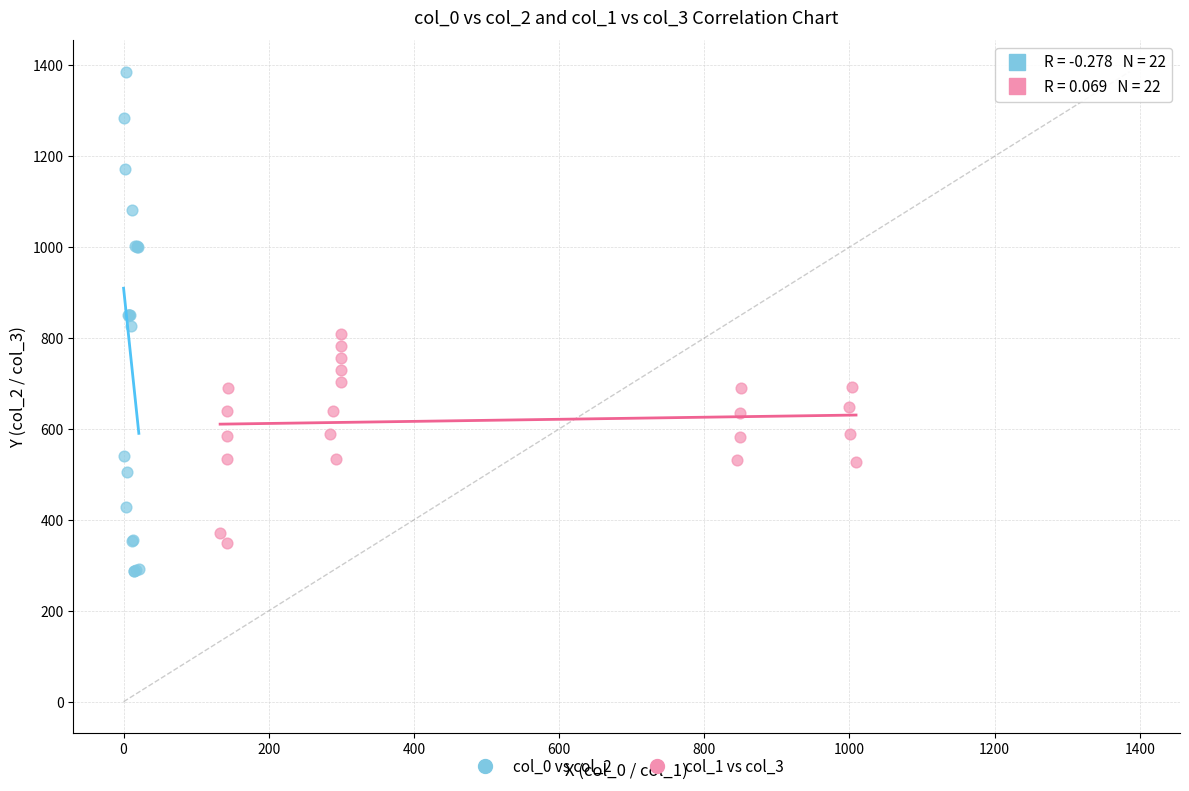

Which series reaches the minimum Y coordinate?

col_0 vs col_2